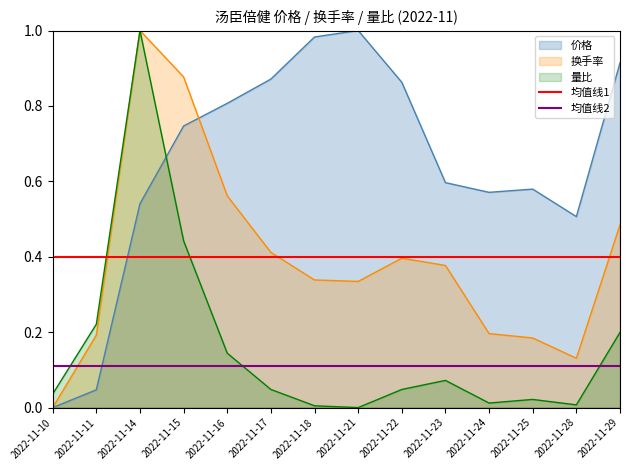

Is the value of 量比 at 2022-11-25 greater than the value of 价格 at 2022-11-25?

No